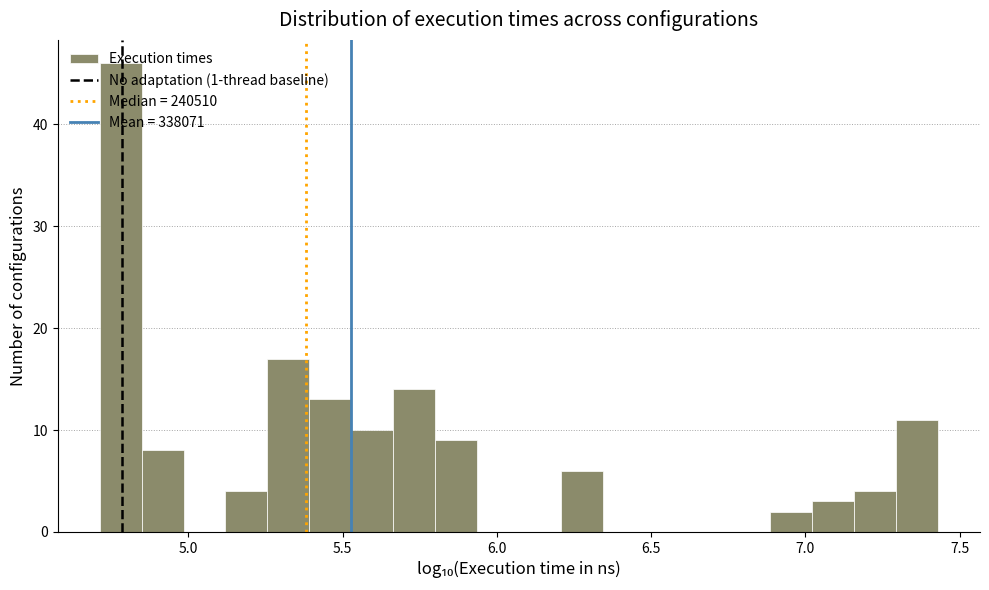

Around what value on the x-axis is the tallest bar? Give the approximate position of its centre, as read against the axis.

4.80